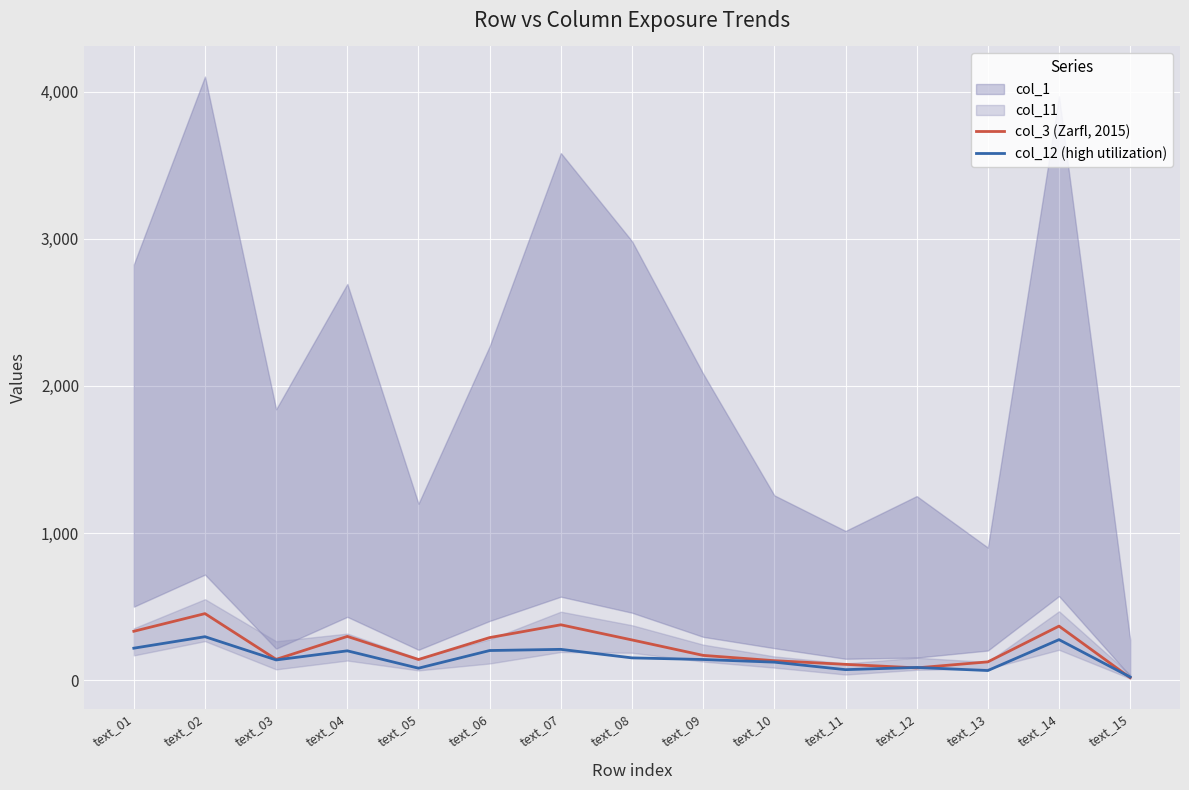

What is the value of the col_3 (Zarfl, 2015) point at the 2nd from the left?

452